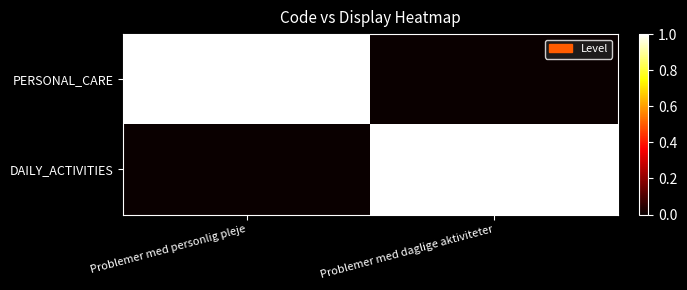

List the series in order of their peak value, lowest first.

PERSONAL_CARE, DAILY_ACTIVITIES